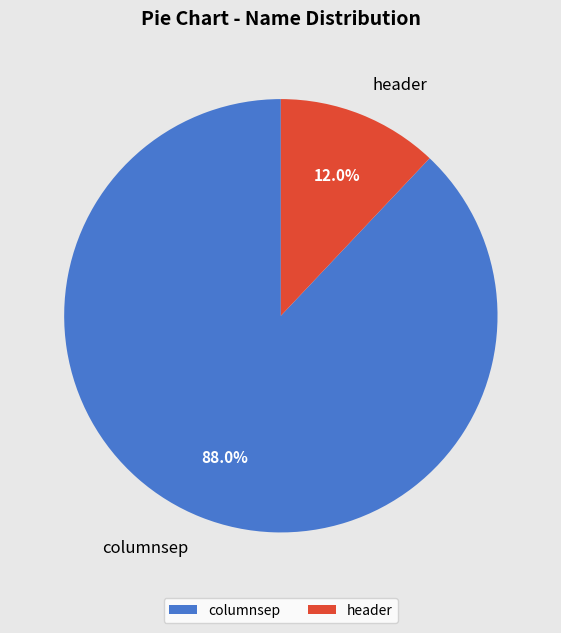

Count the number of slices in the pie.

2